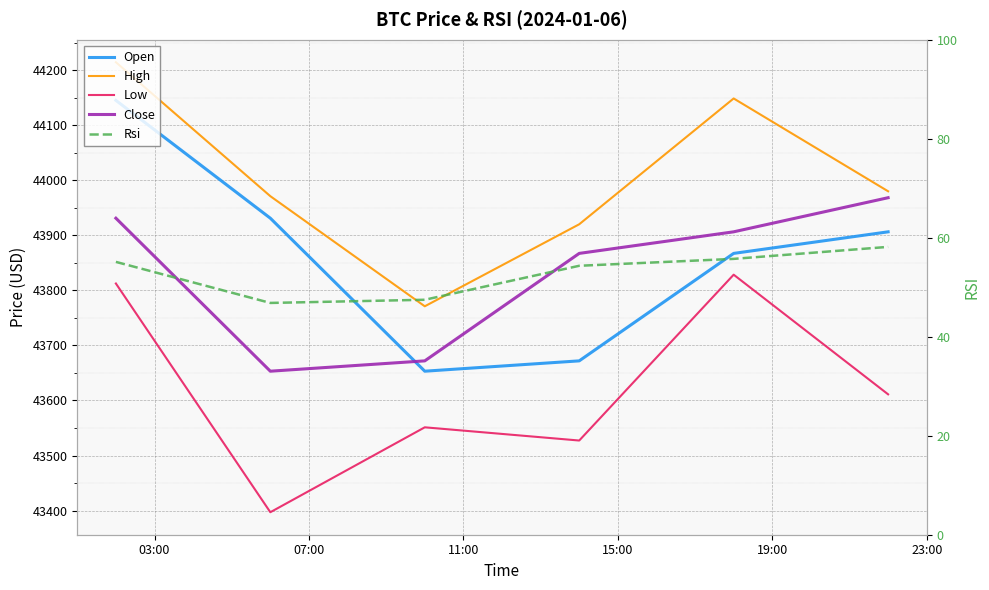

Which series has the widest spread of values?

open